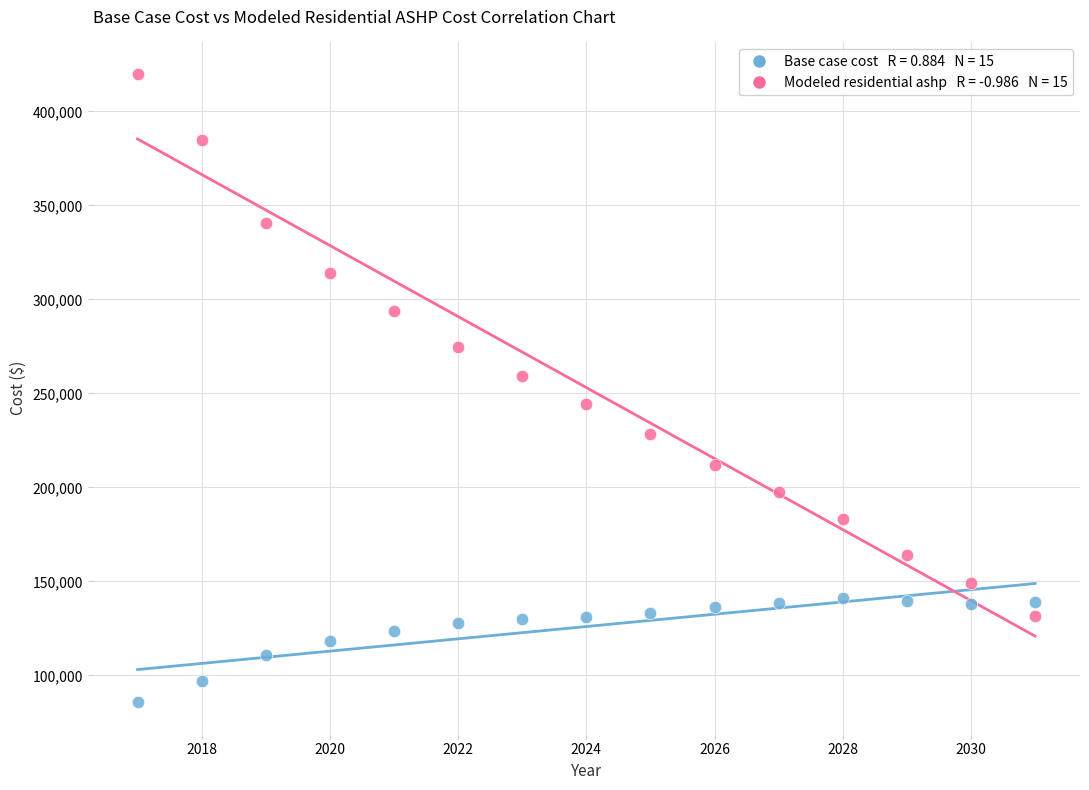

Across all data points, what is the range of X values (max minus min)?

14.0